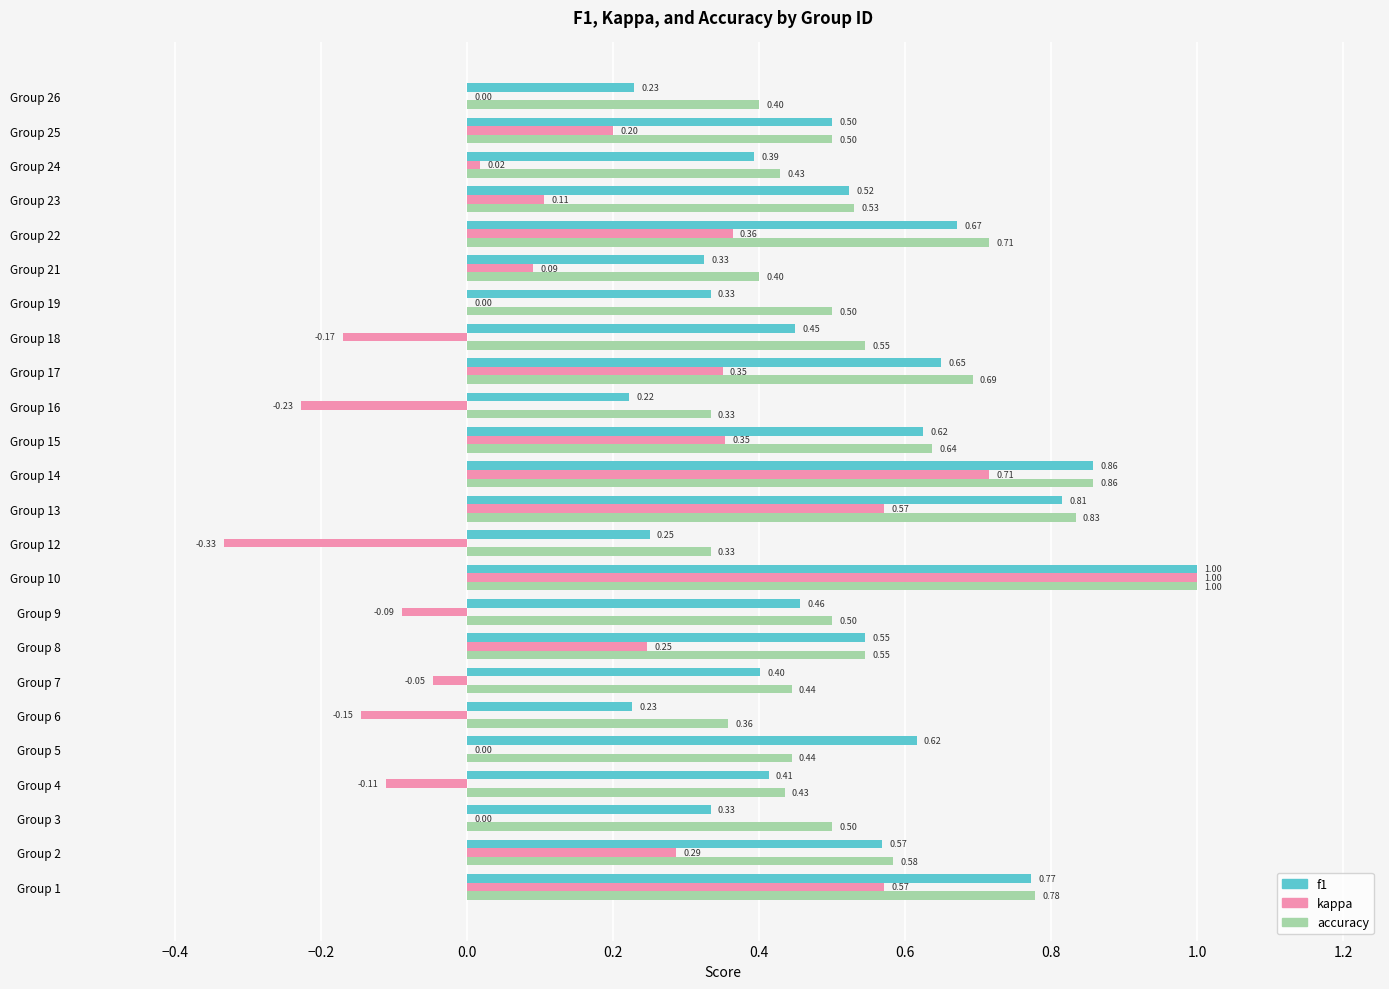

Is the value of kappa at Group 8 greater than the value of f1 at Group 25?

No